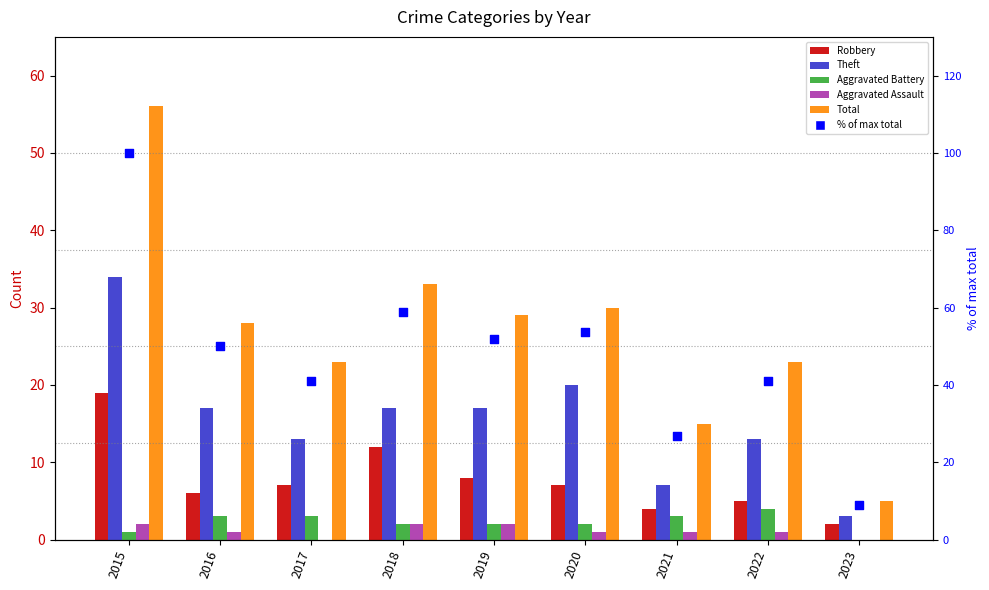

At how many categories does at least one series exceed 36?

7